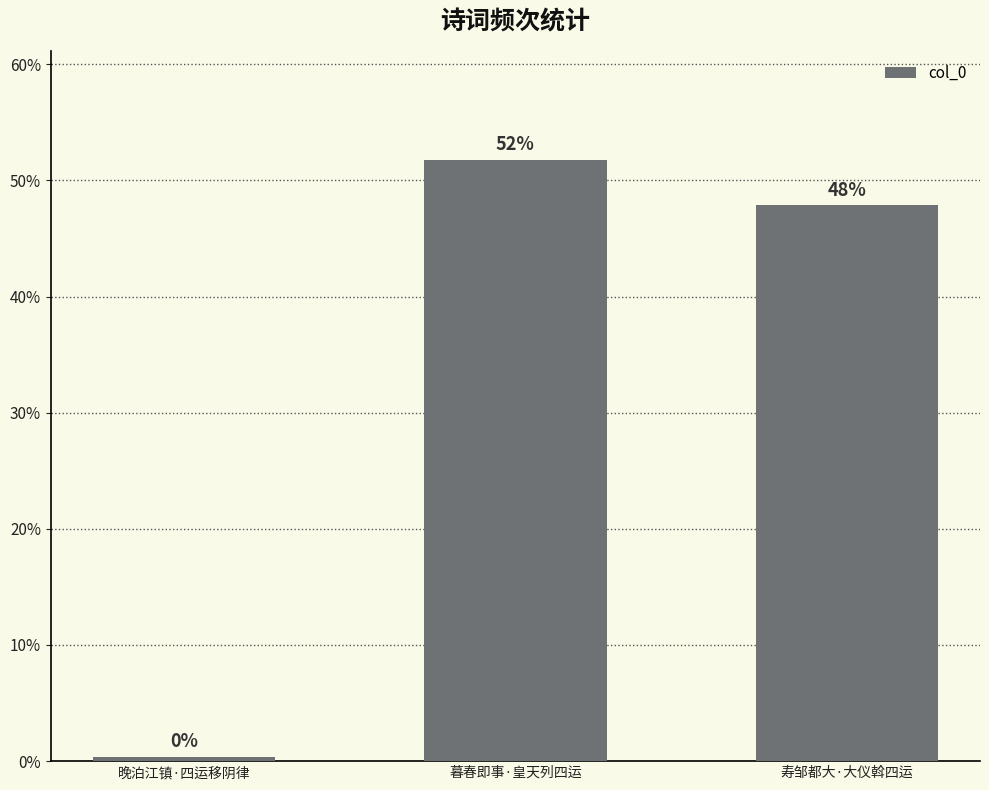

List the labels in order of value, smallest first.

晚泊江镇·四运移阴律, 寿邹都大·大仪斡四运, 暮春即事·皇天列四运